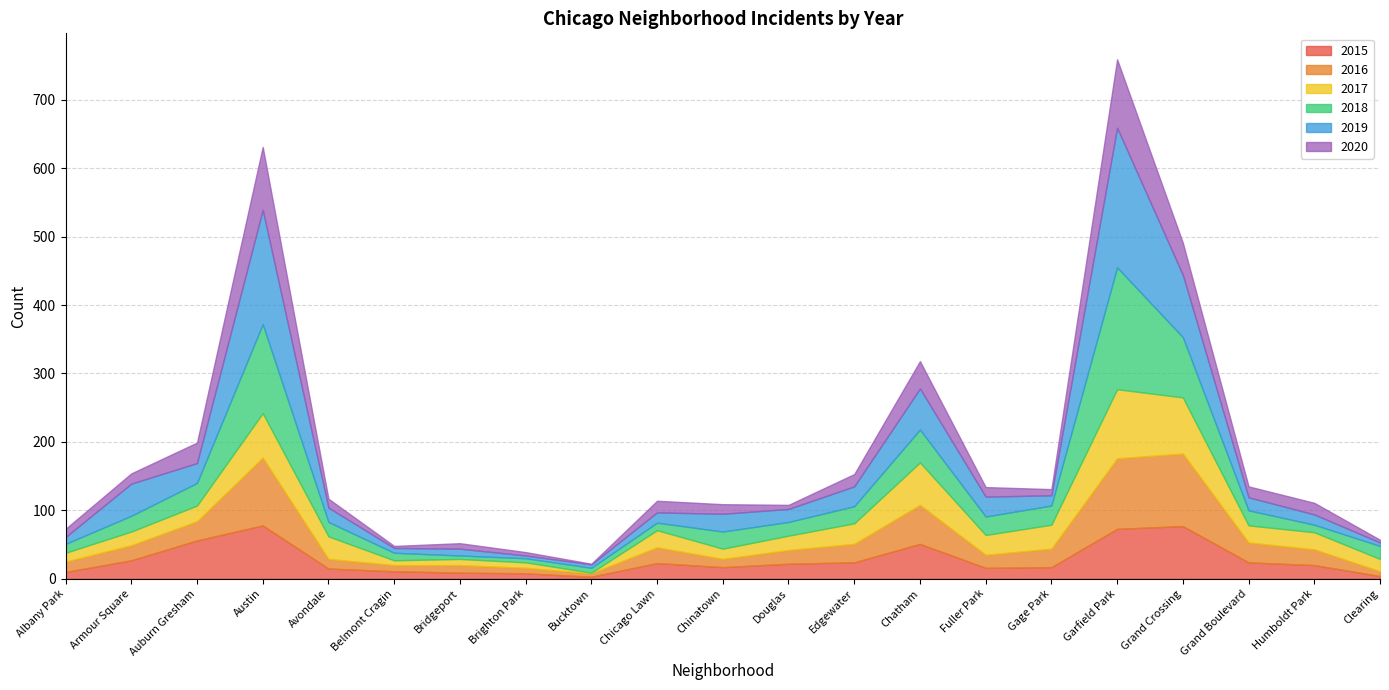

Rank the categories by 2020 value from highest to lowest.

Garfield Park, Austin, Grand Crossing, Chatham, Auburn Gresham, Edgewater, Chicago Lawn, Humboldt Park, Grand Boulevard, Armour Square, Chinatown, Fuller Park, Avondale, Albany Park, Gage Park, Bridgeport, Douglas, Brighton Park, Clearing, Belmont Cragin, Bucktown